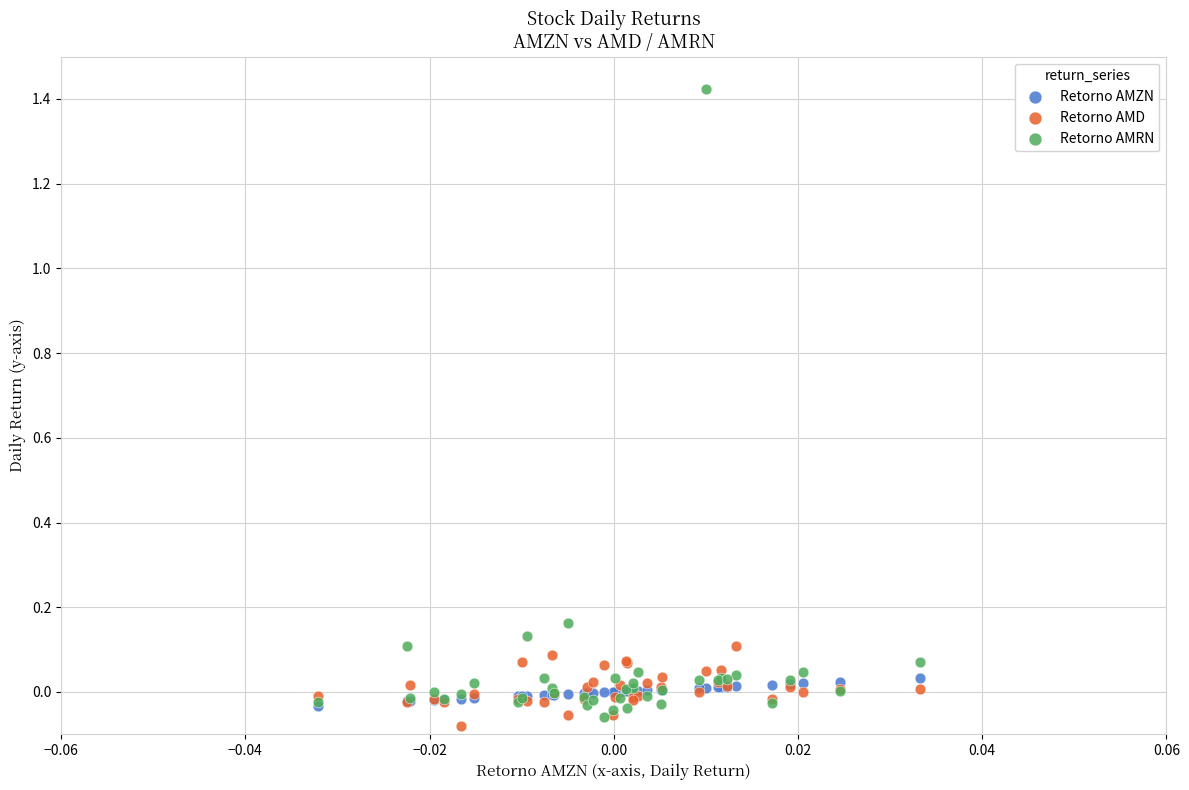

What are all the series names shown in the legend?

Retorno AMZN, Retorno AMD, Retorno AMRN